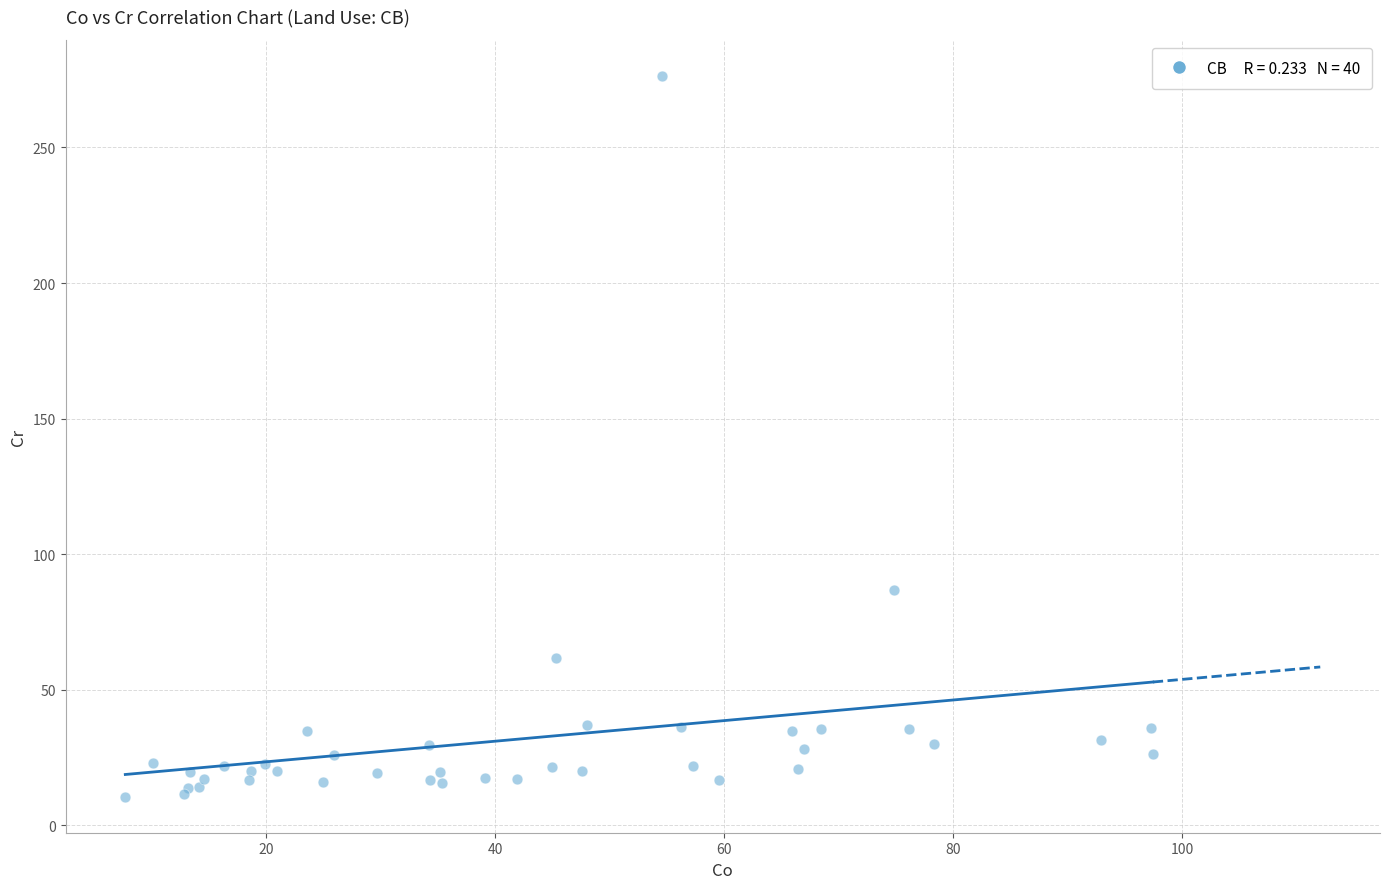

What Y value in the scatter plot is closest to 143?

86.9